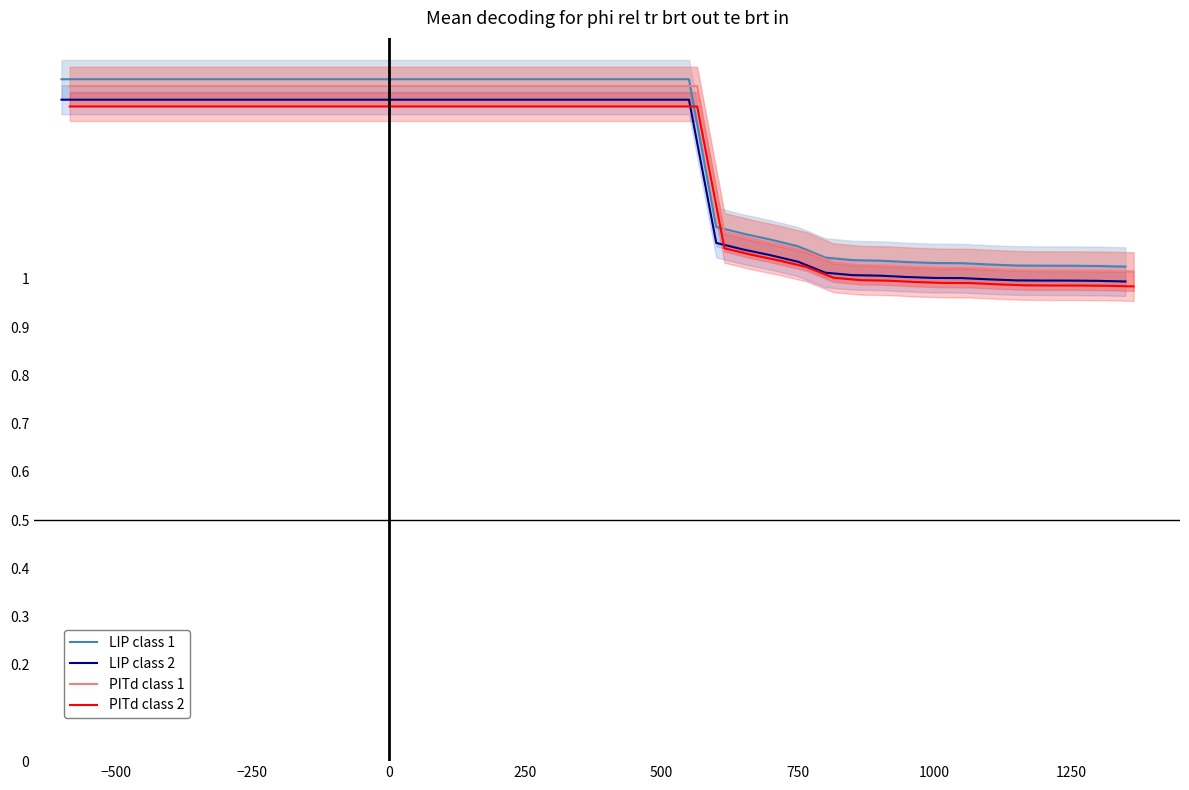

True or false: LIP class 1 and LIP class 2 cross at least once.

False